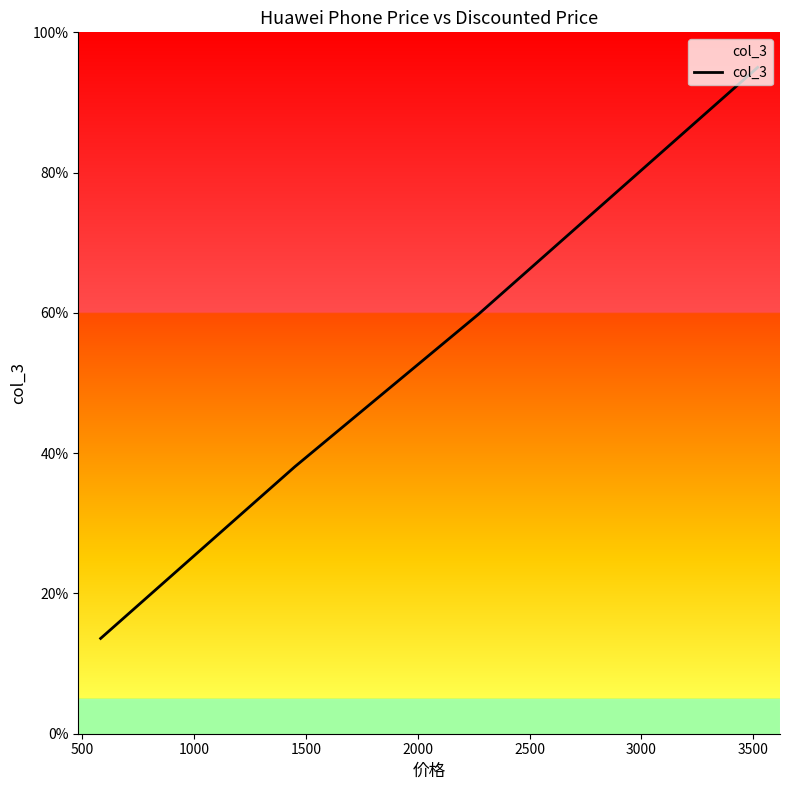

How many values exceed 59?

8